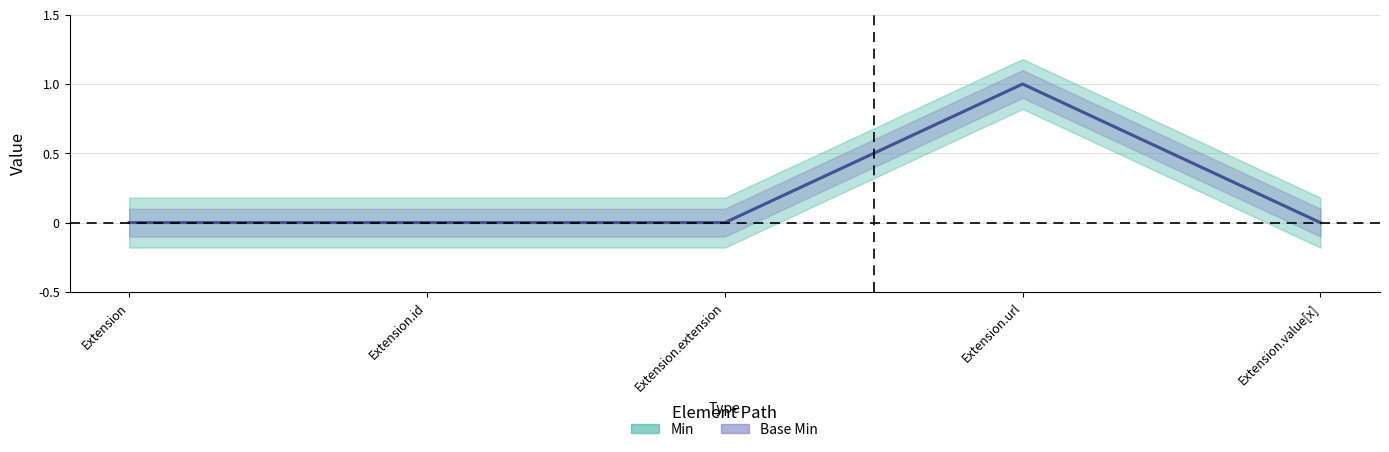

Where is the first local maximum for Min?

Extension.url